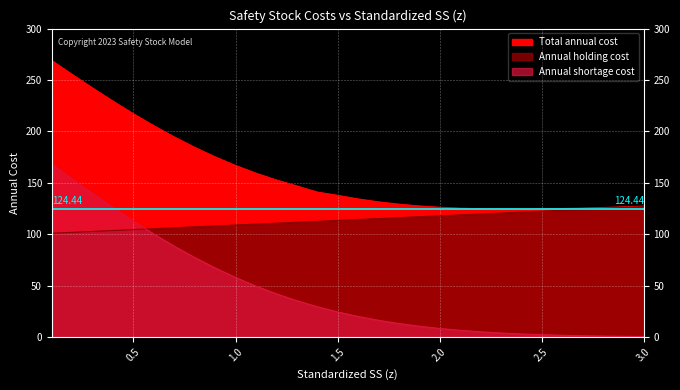

True or false: Annual holding cost and Total annual cost intersect in this chart.

False